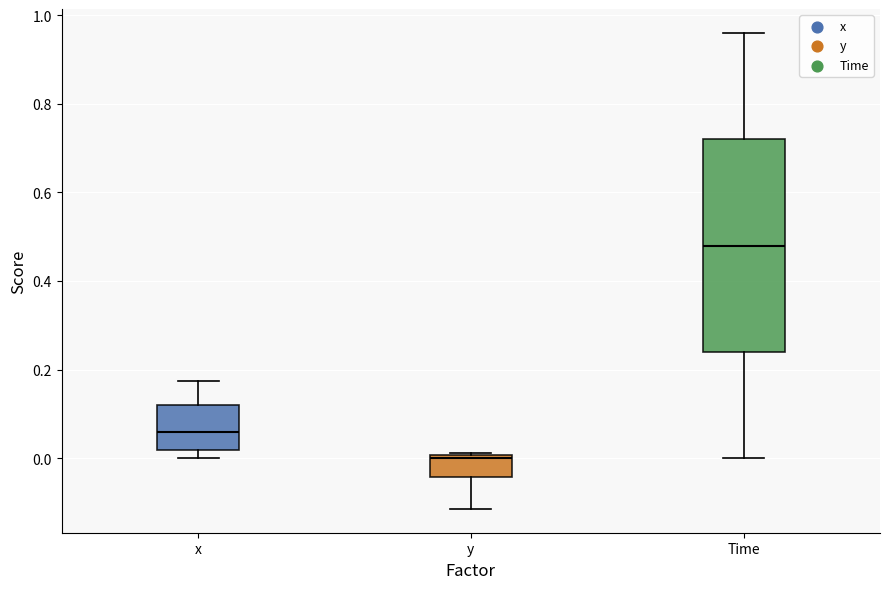

Reading left to right, read every box against the y-axis: the position of its median line, the range the box covers, and the ends of its whiskers. The values are not printed on the chart, so give them approximately, as read against the axis.

x: median 0.06, box 0.02 to 0.12, whiskers 0.00 to 0.18
y: median 0.00 (just below the box's upper edge), box -0.04 to 0.00, whiskers -0.12 to 0.02
Time: median 0.48, box 0.24 to 0.72, whiskers 0.00 to 0.96